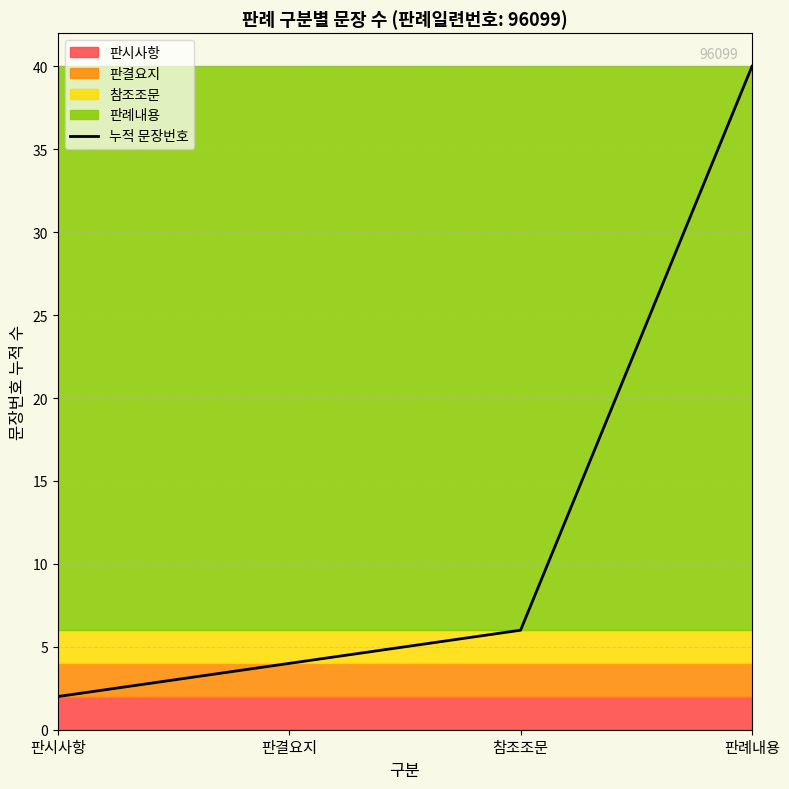

Rank the categories by value from highest to lowest.

판례내용, 참조조문, 판결요지, 판시사항